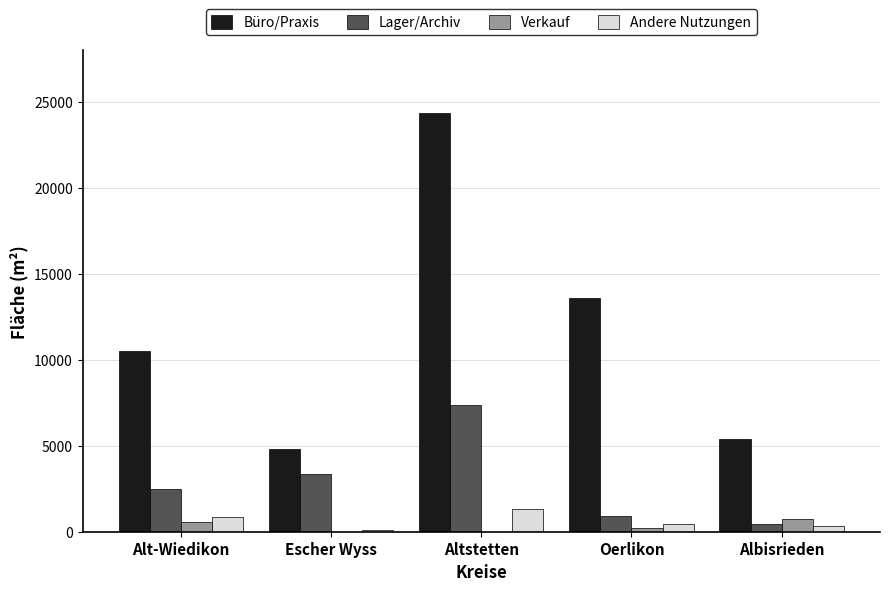

The value of Büro/Praxis at Altstetten is 42135. True or false?

False